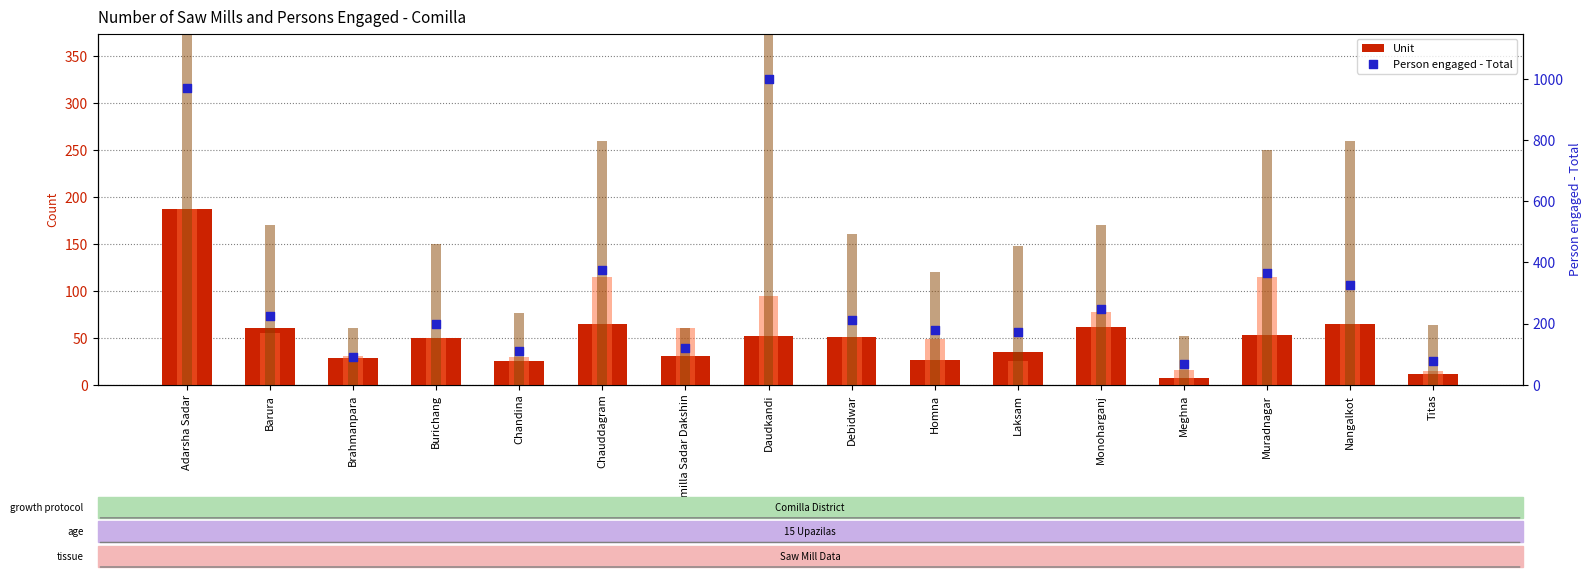

What is the total value across all series at Barura?

510